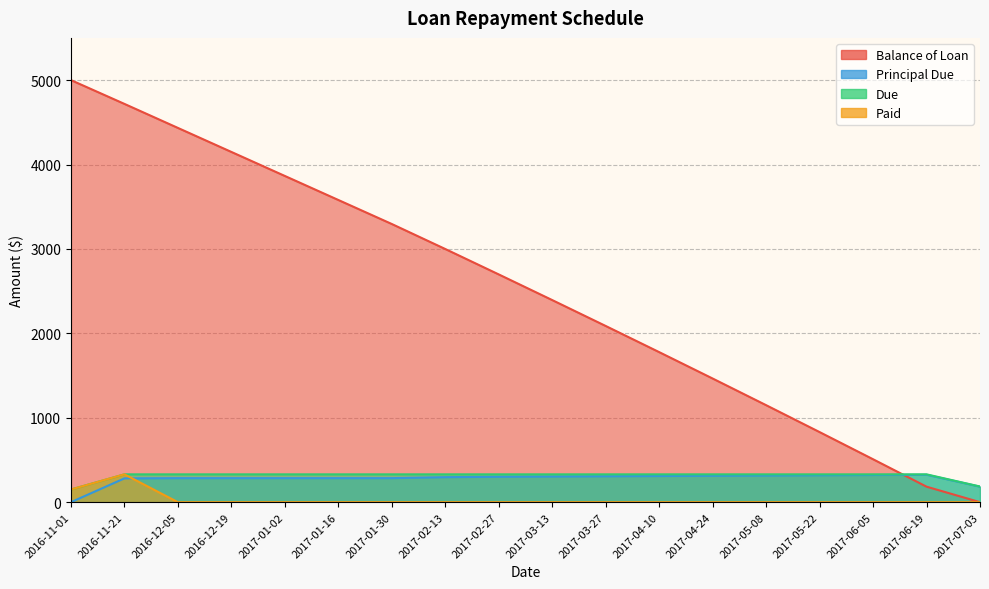

How many lines are shown in the chart?

4